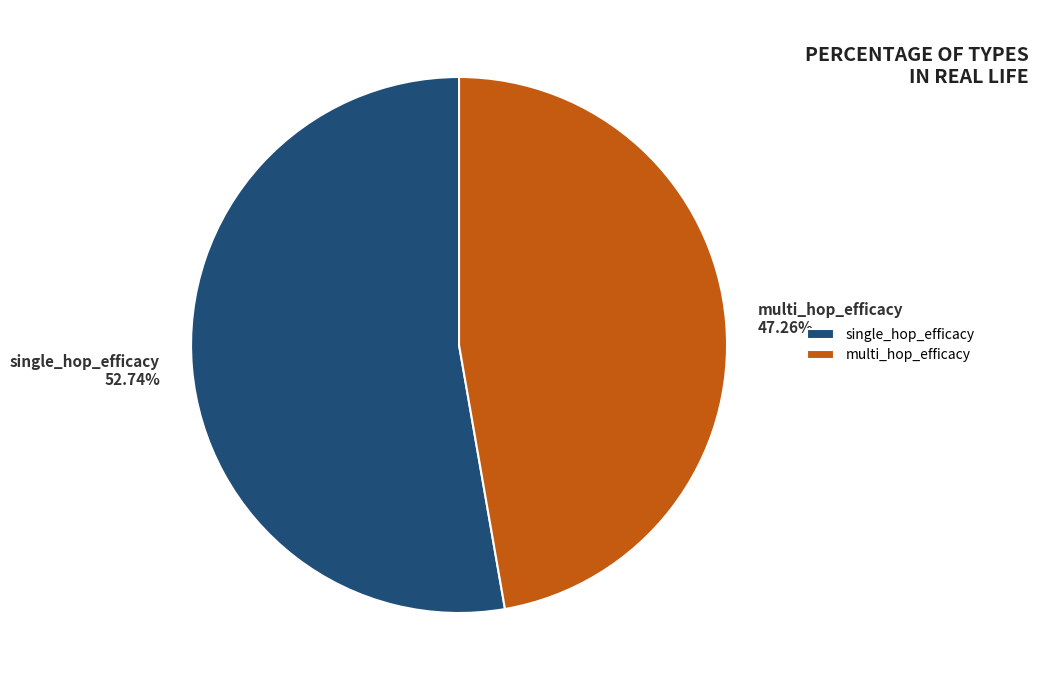

To the nearest percent, what portion does single_hop_efficacy represent?

53%